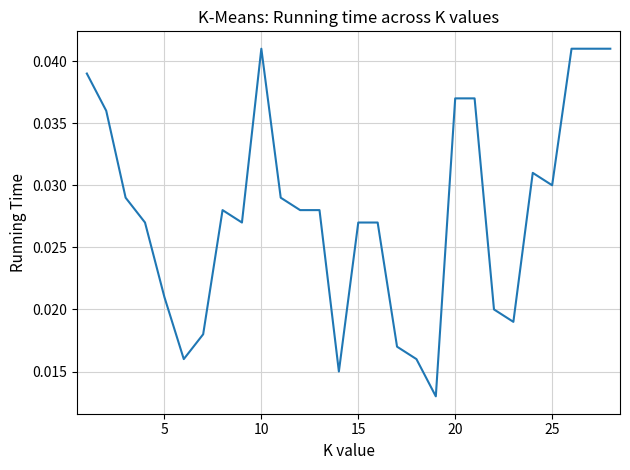

True or false: the data has more than 0 interior local peaks.

True